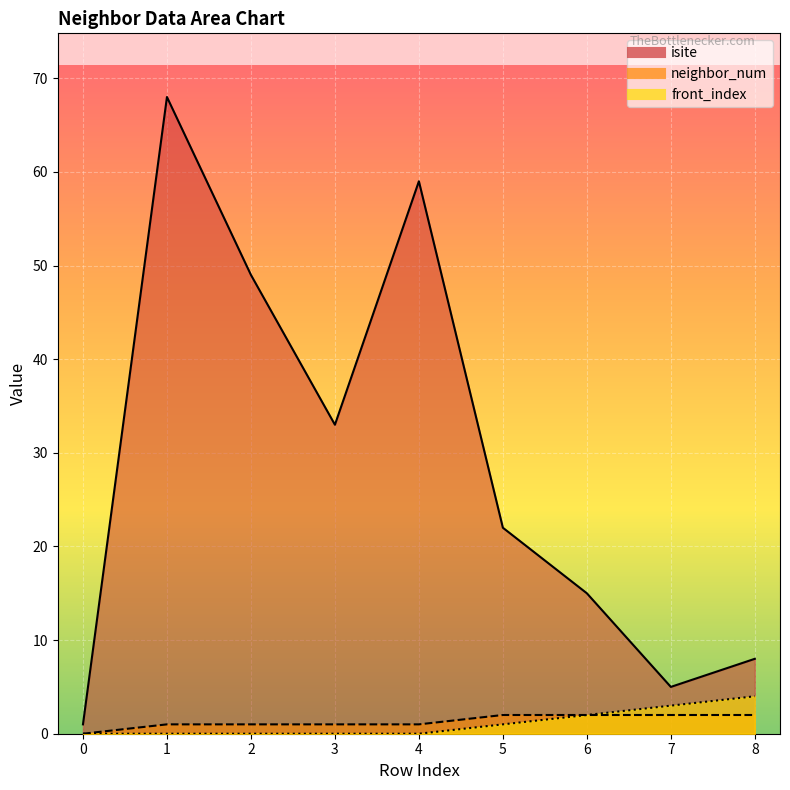

True or false: neighbor_num has a value of 2 at 8.

True